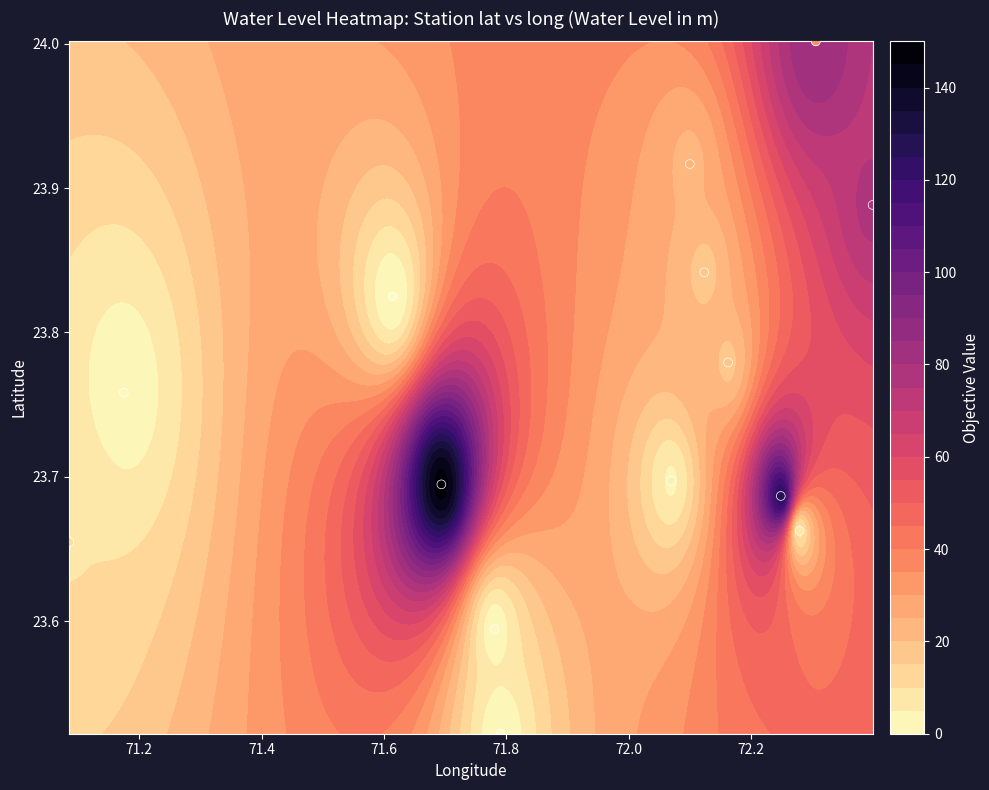

The value at 71.8 is 16.2. True or false?

False